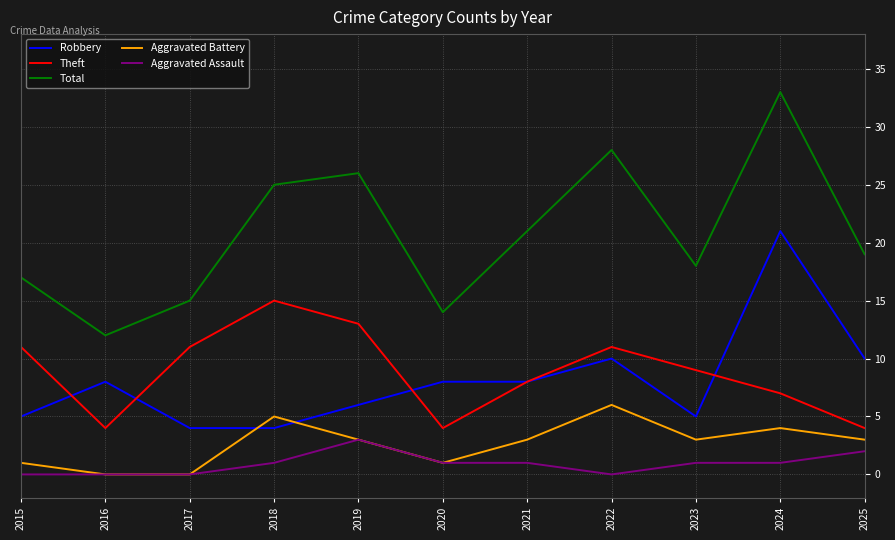

Count the Theft values in the range 4 to 11.

9